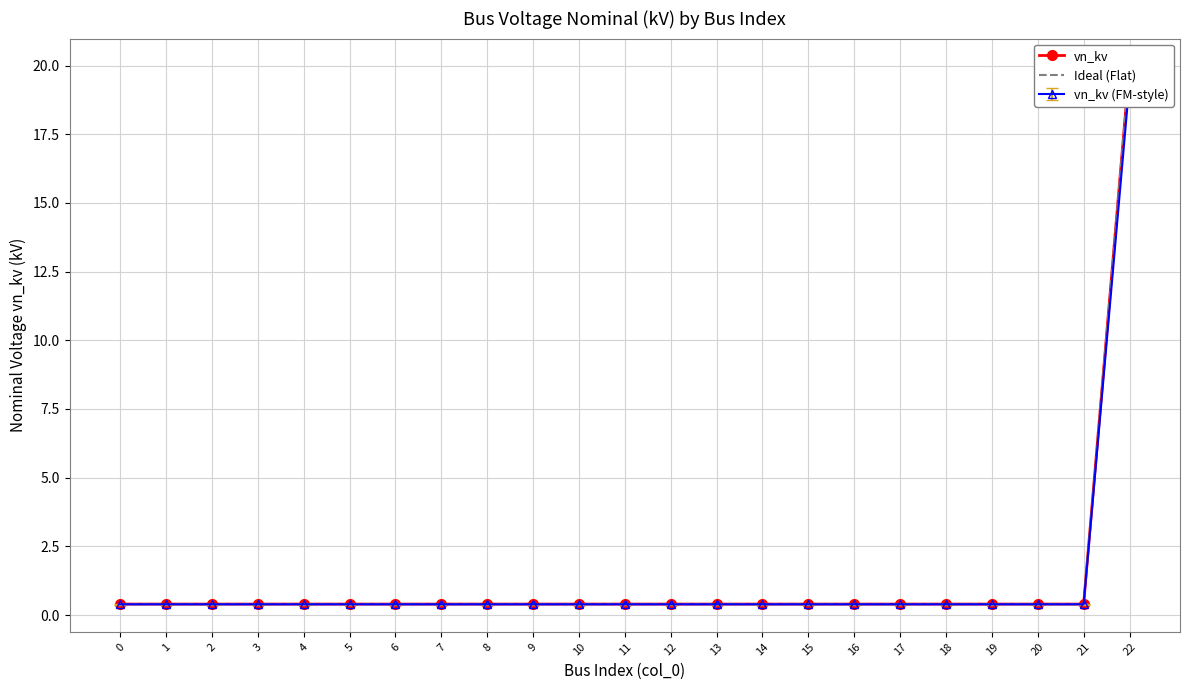

What is the difference between the maximum and minimum values in the Ideal (Flat) series?

19.6